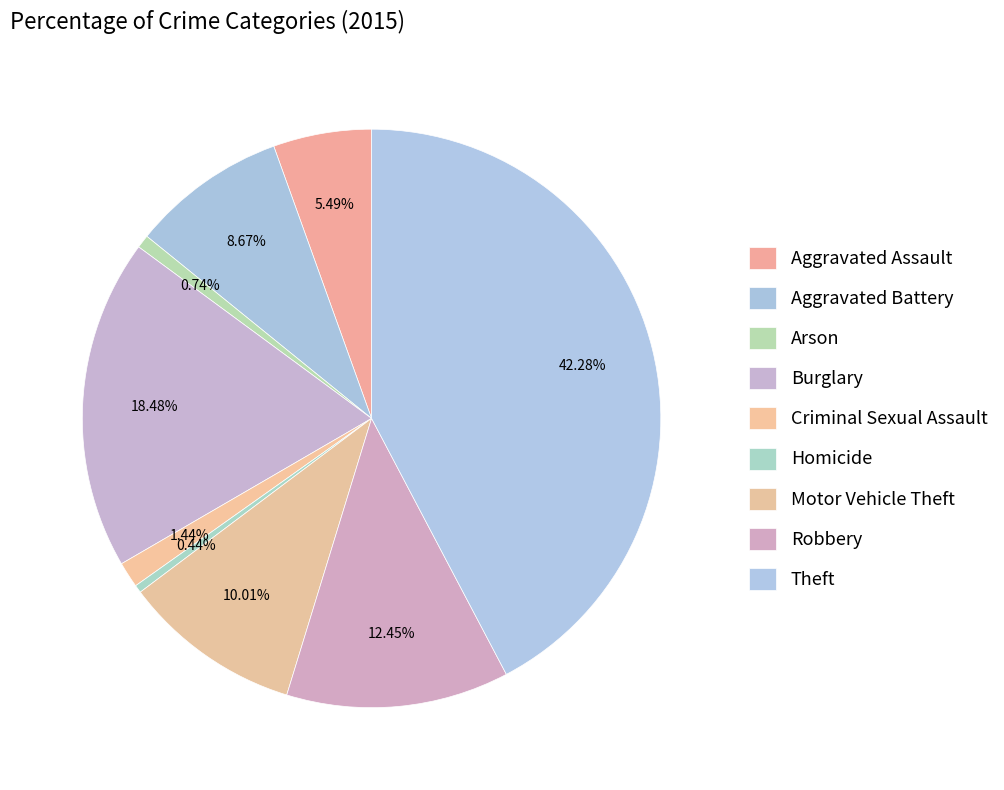

Count the number of slices in the pie.

9